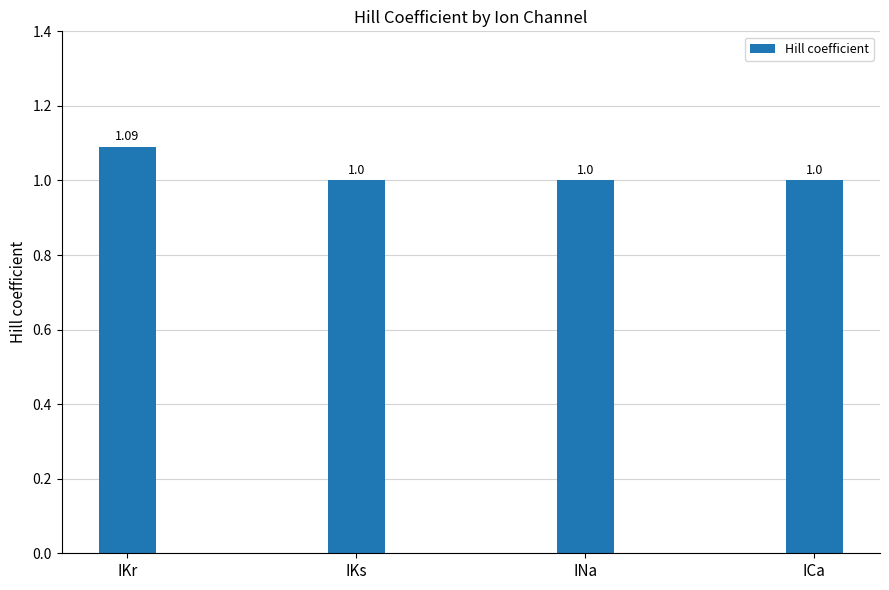

What is the change in value from IKr to INa?

-0.1